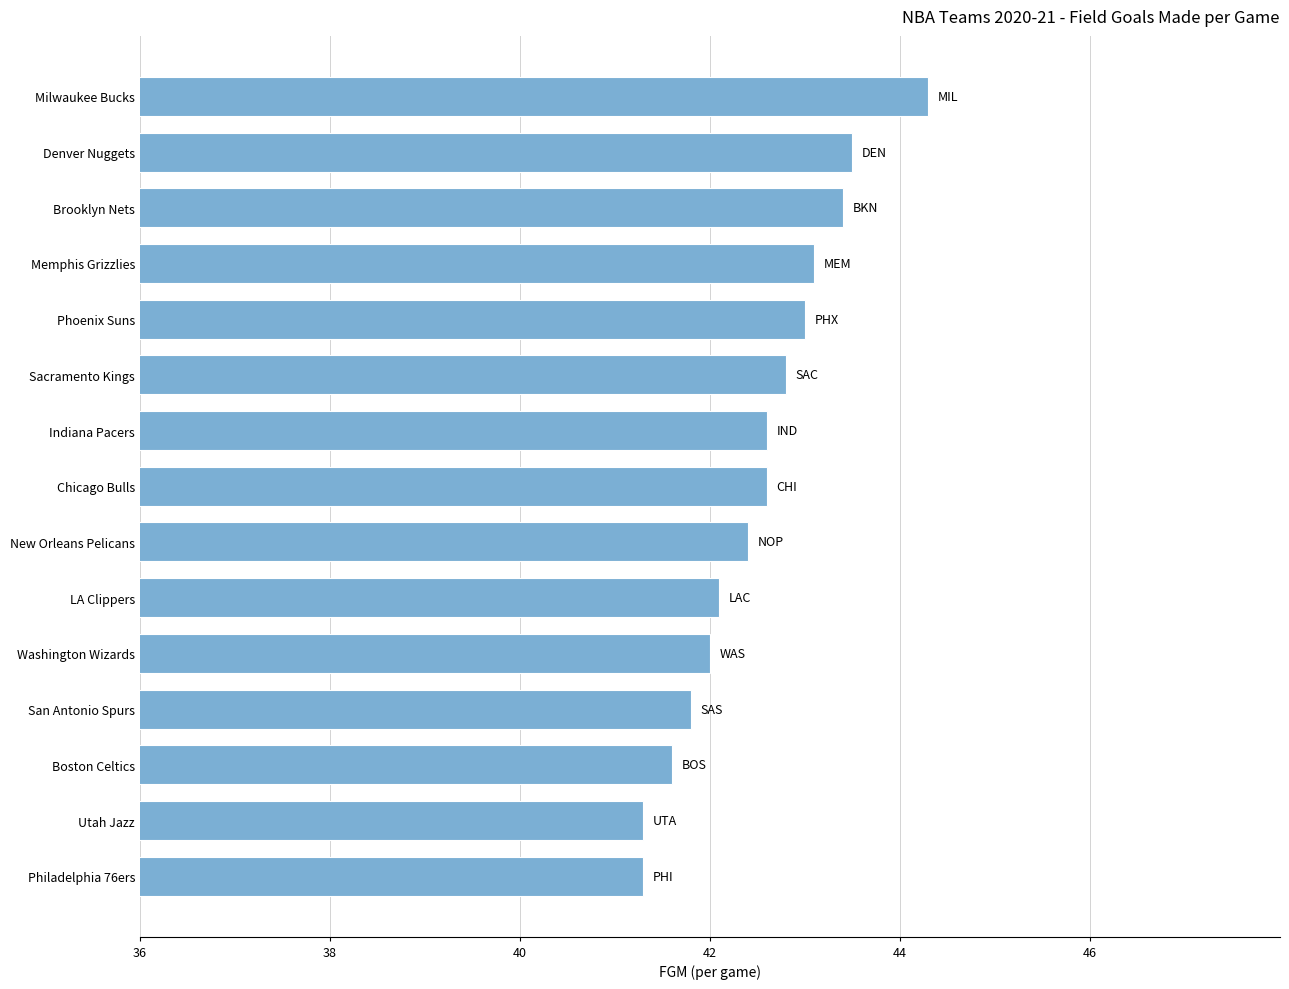

Are the bars grouped side by side (vs. stacked)?

No